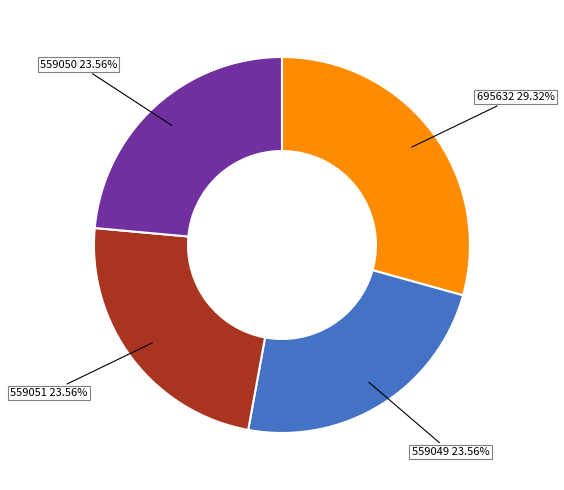

Is there any slice that represents more than half of the pie?

No